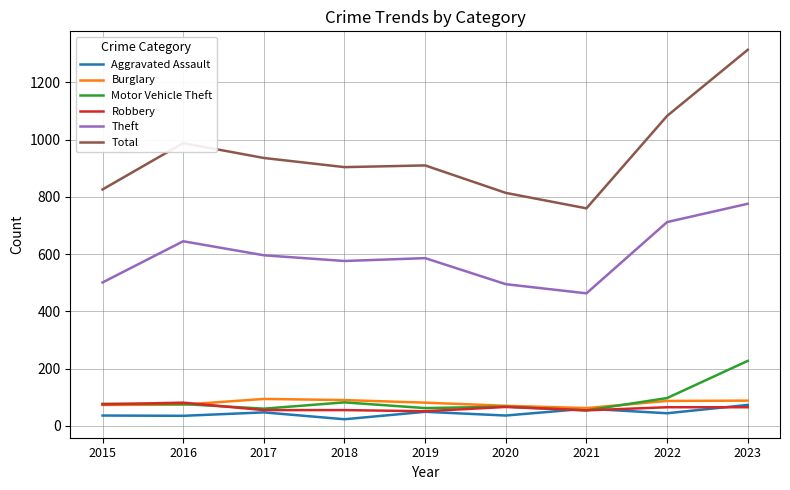

Which series has the widest spread of values?

Total